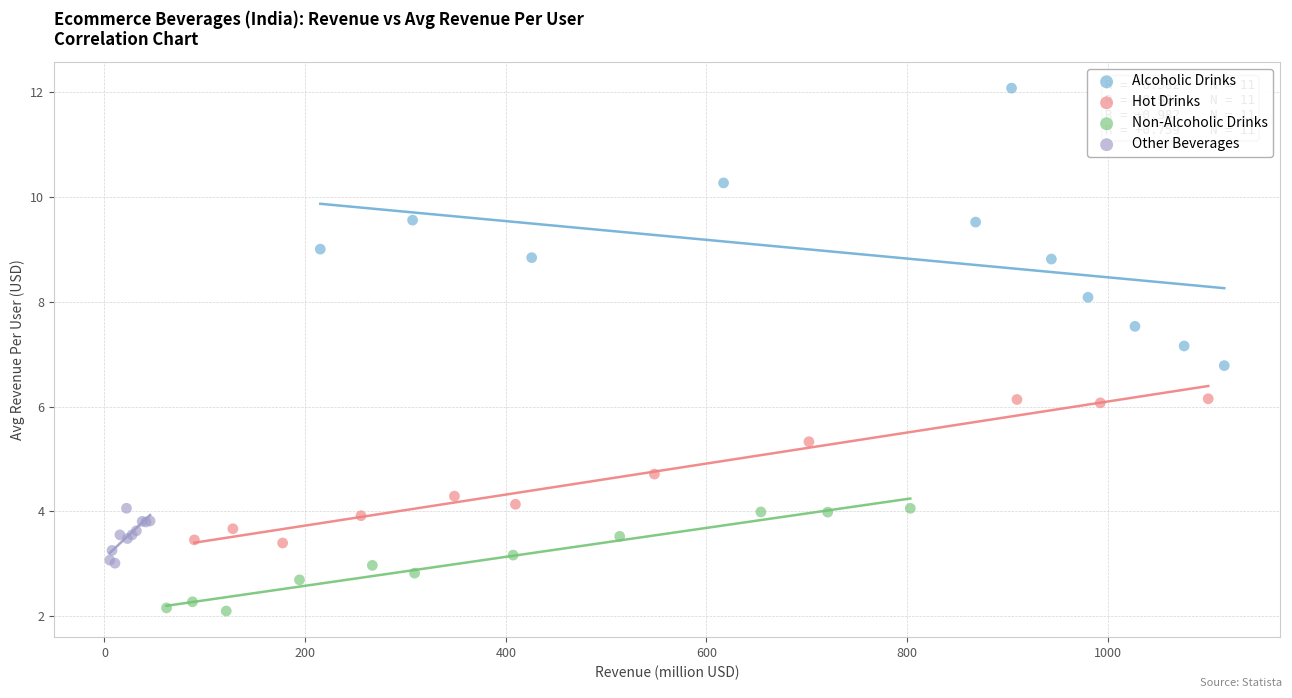

What are all the series names shown in the legend?

Alcoholic Drinks, Hot Drinks, Non-Alcoholic Drinks, Other Beverages